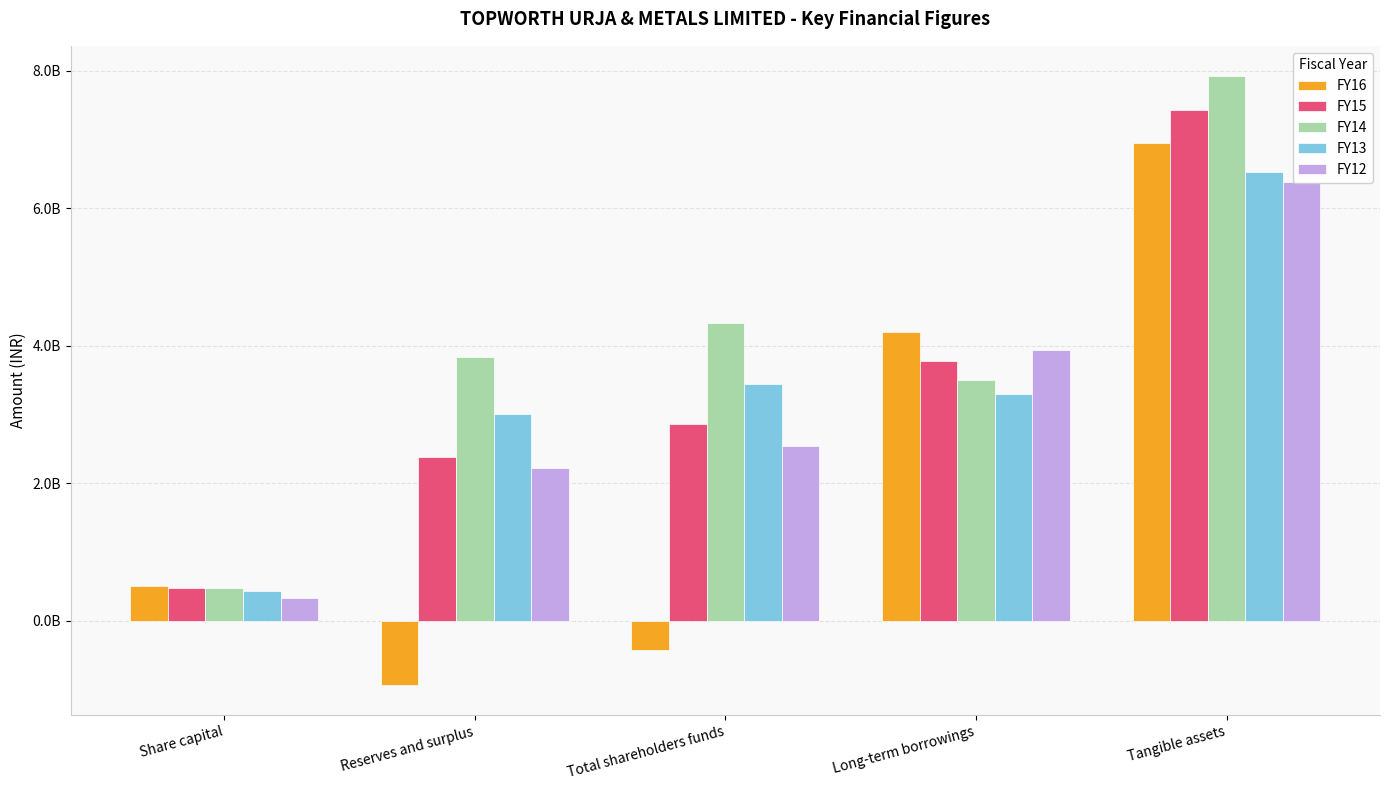

What is the total value across all series at Total shareholders funds?

12766837705